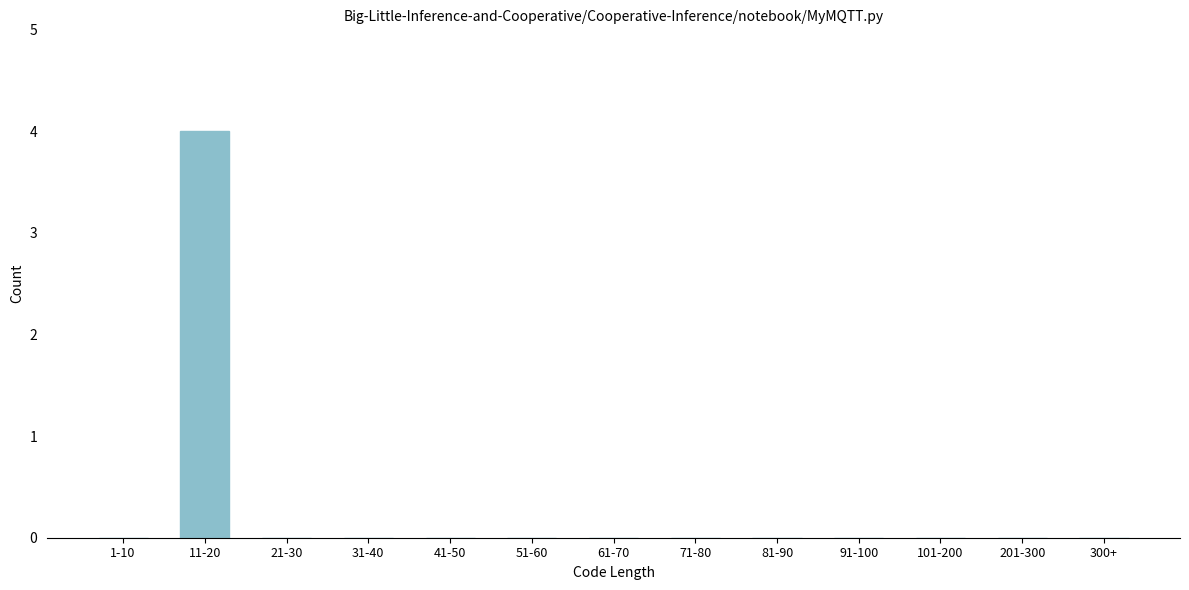

Reading left to right, list all the values displayed in this chart.

1-10=0	11-20=4	21-30=0	31-40=0	41-50=0	51-60=0	61-70=0	71-80=0	81-90=0	91-100=0	101-200=0	201-300=0	300+=0